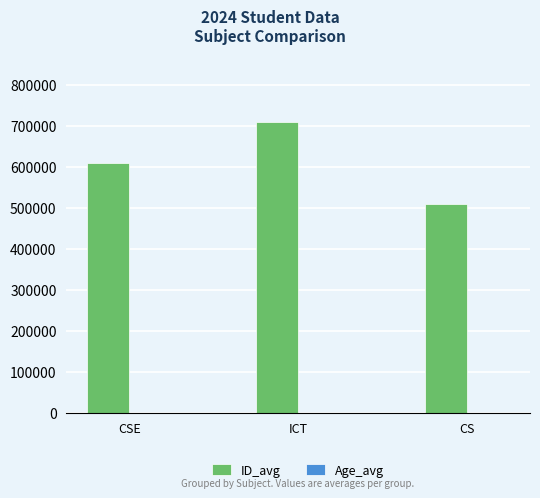

What is the sum of all ID_avg values?

1824047